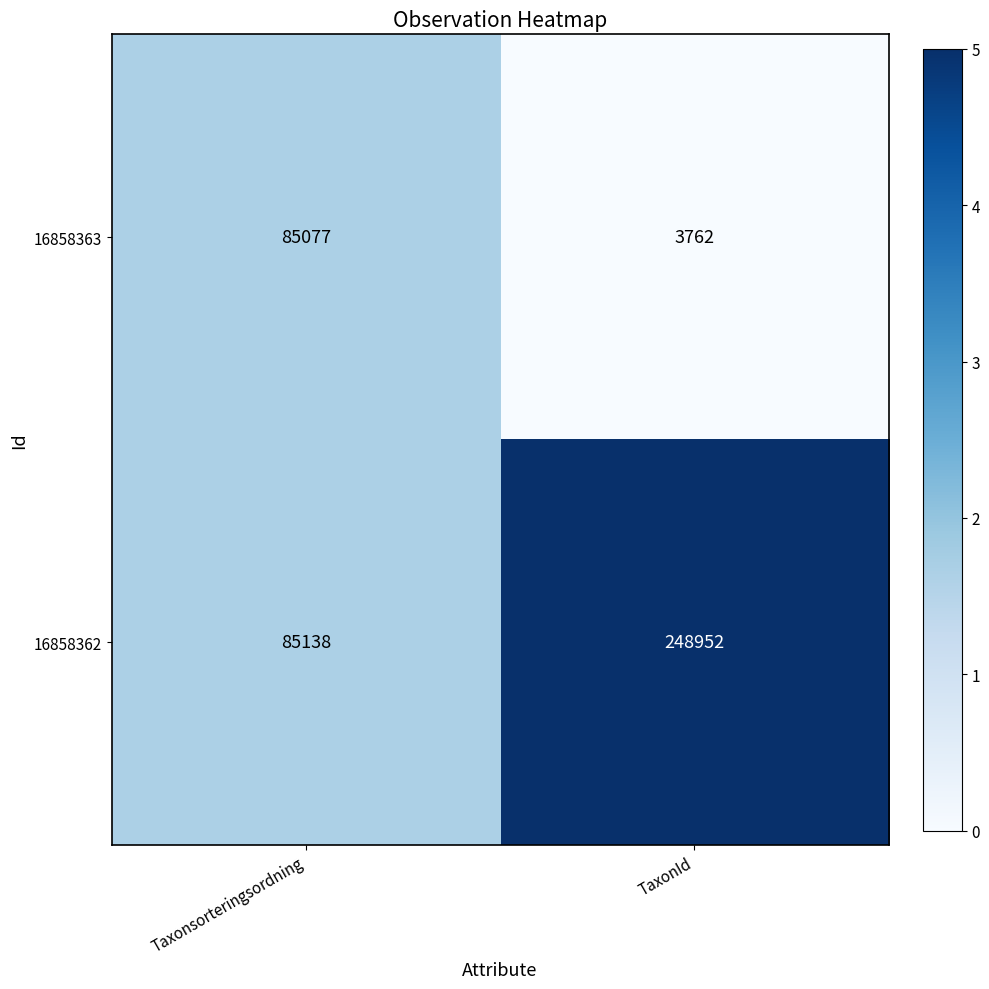

Reading left to right, what are all the values shown in this chart?

16858363: 85077	3762
16858362: 85138	248952